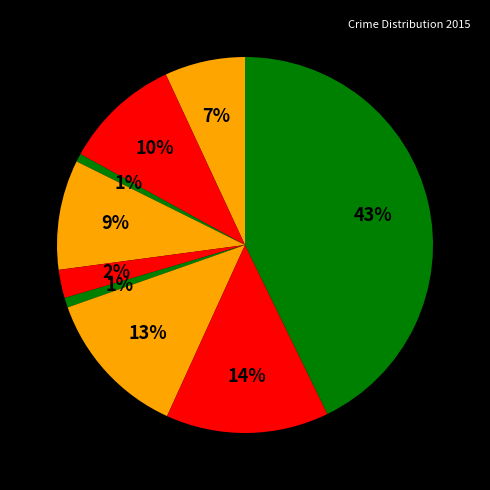

Count the number of slices in the pie.

9